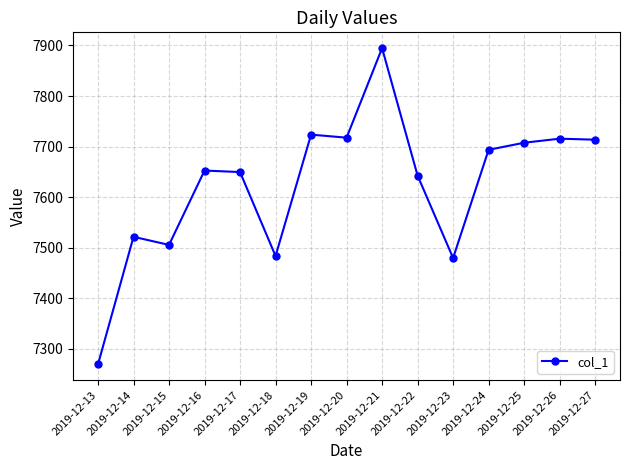

How many points are lower than both their immediate neighbors (excluding endpoints)?

4